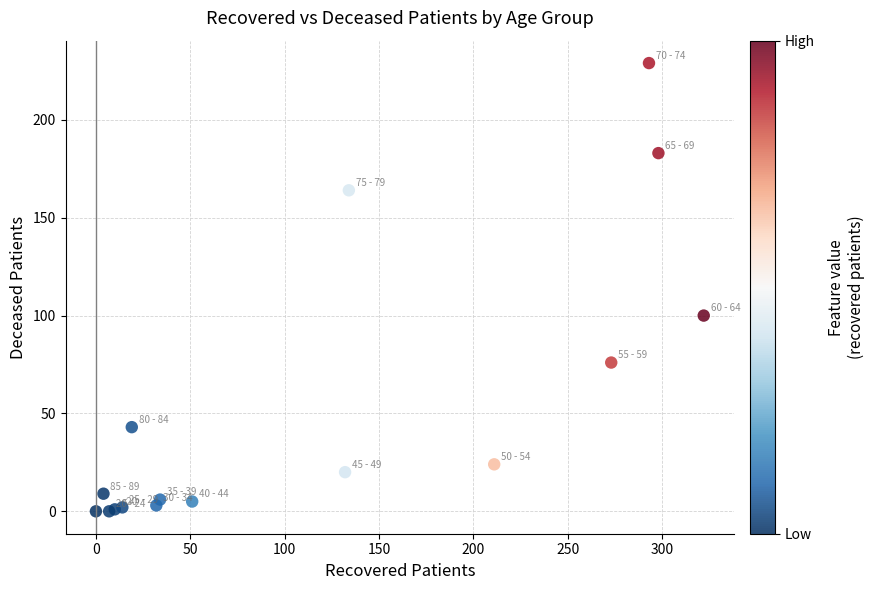

What Y value in the scatter plot is closest to 114?

100